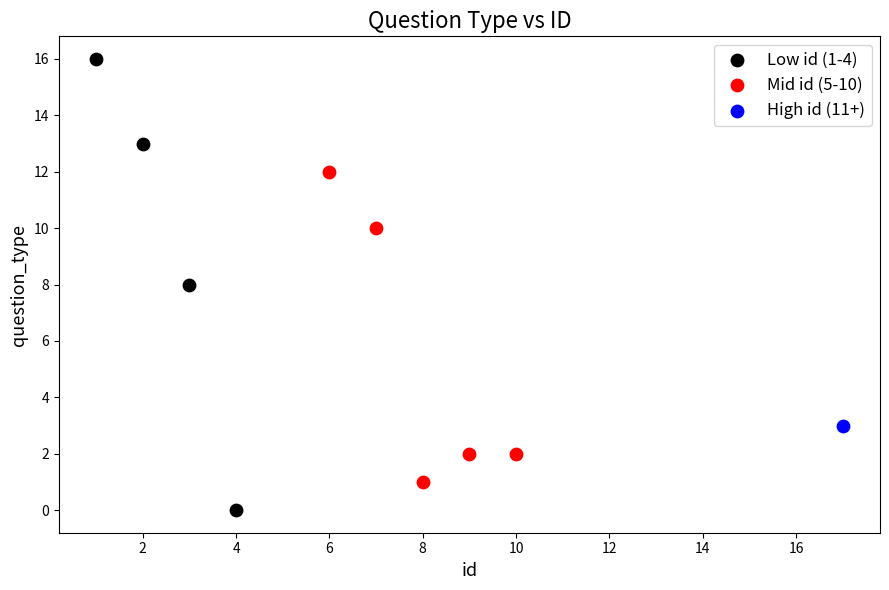

What are all the series names shown in the legend?

Low id (1-4), Mid id (5-10), High id (11+)